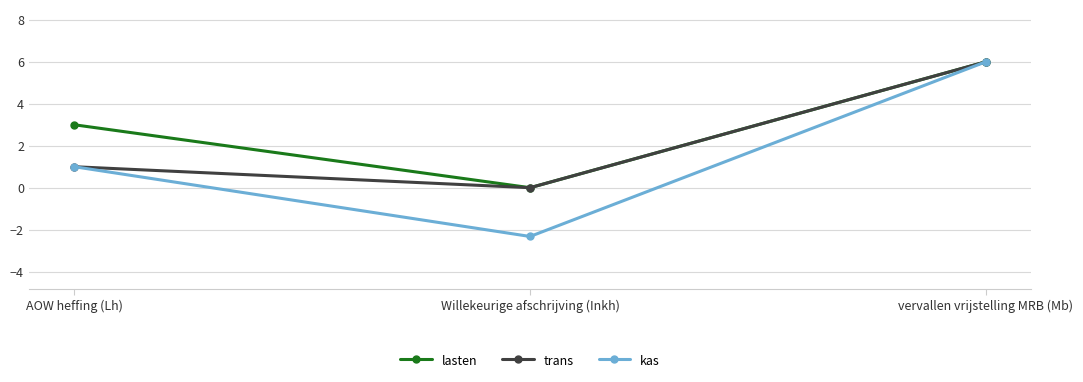

Rank the categories by kas value from lowest to highest.

Willekeurige afschrijving (Inkh), AOW heffing (Lh), vervallen vrijstelling MRB (Mb)